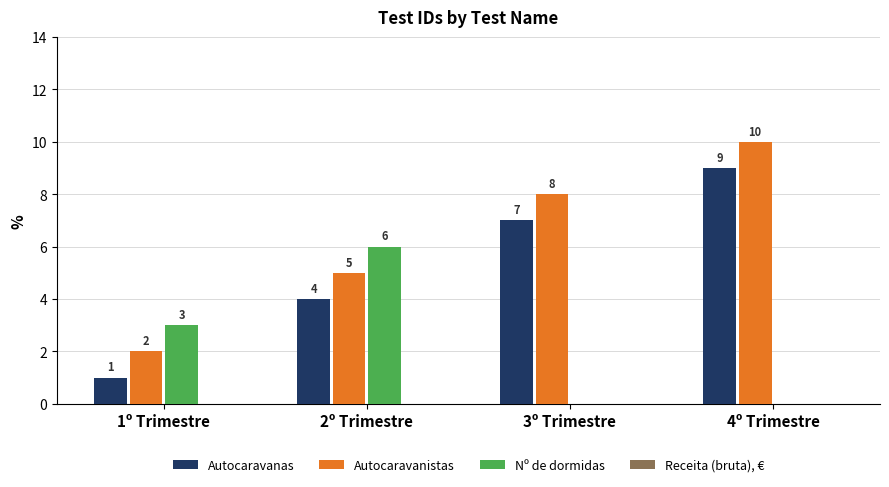

Which series changed the most between 2º Trimestre and 3º Trimestre?

Nº de dormidas